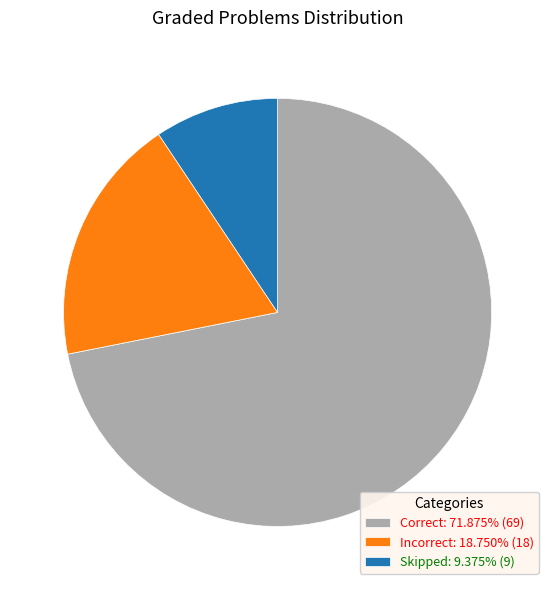

Approximately how many times larger is the value at Skipped: 9.375% (9) compared to Incorrect: 18.750% (18)?

0.5